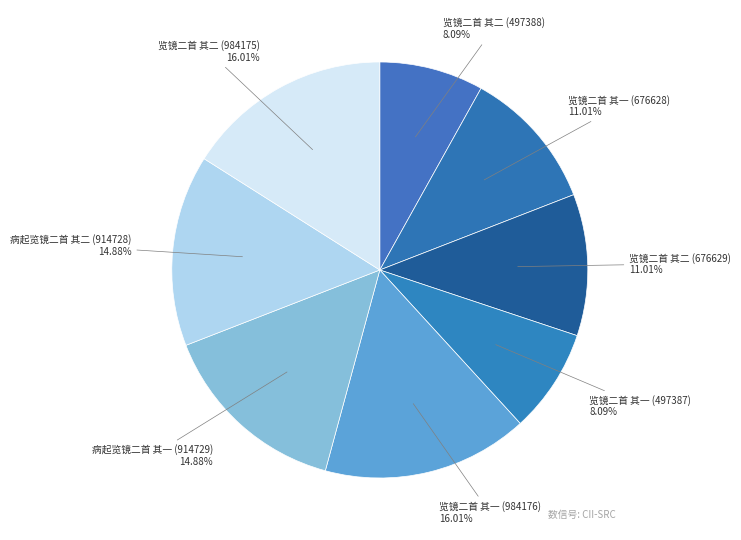

Combined, what portion of the pie is 览镜二首 其一 (984176) and 病起览镜二首 其一 (914729)?

30.9%